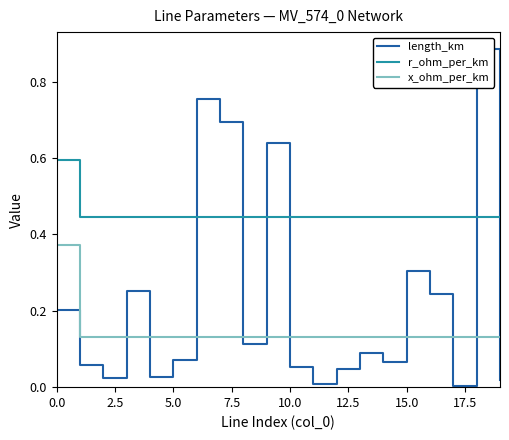

At which category does the chart reach its minimum across all series?

17